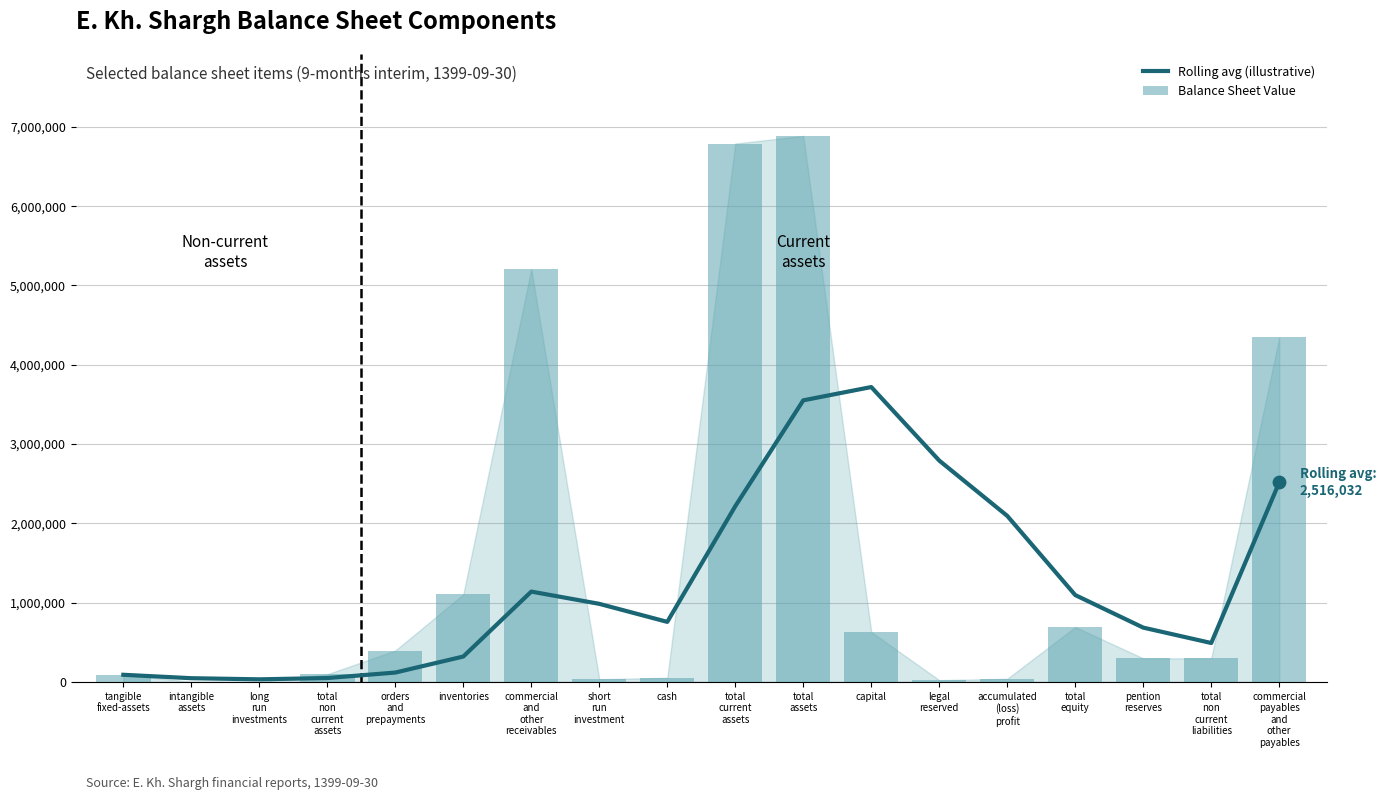

Which series contains the highest Y value?

Balance Sheet Value